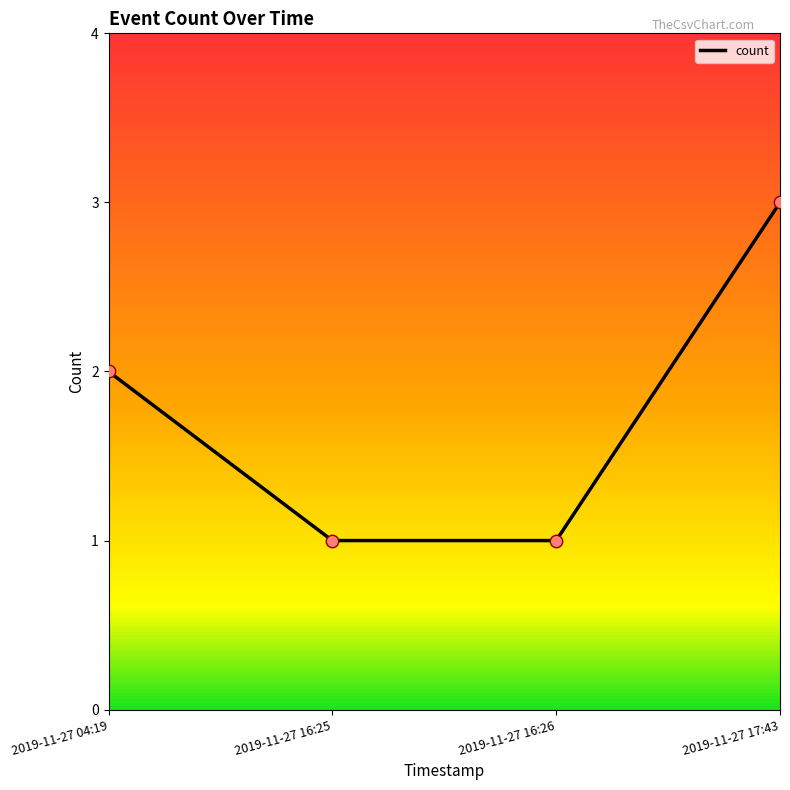

Approximately how many times larger is the value at 2019-11-27 17:43 compared to 2019-11-27 16:26?

3.0